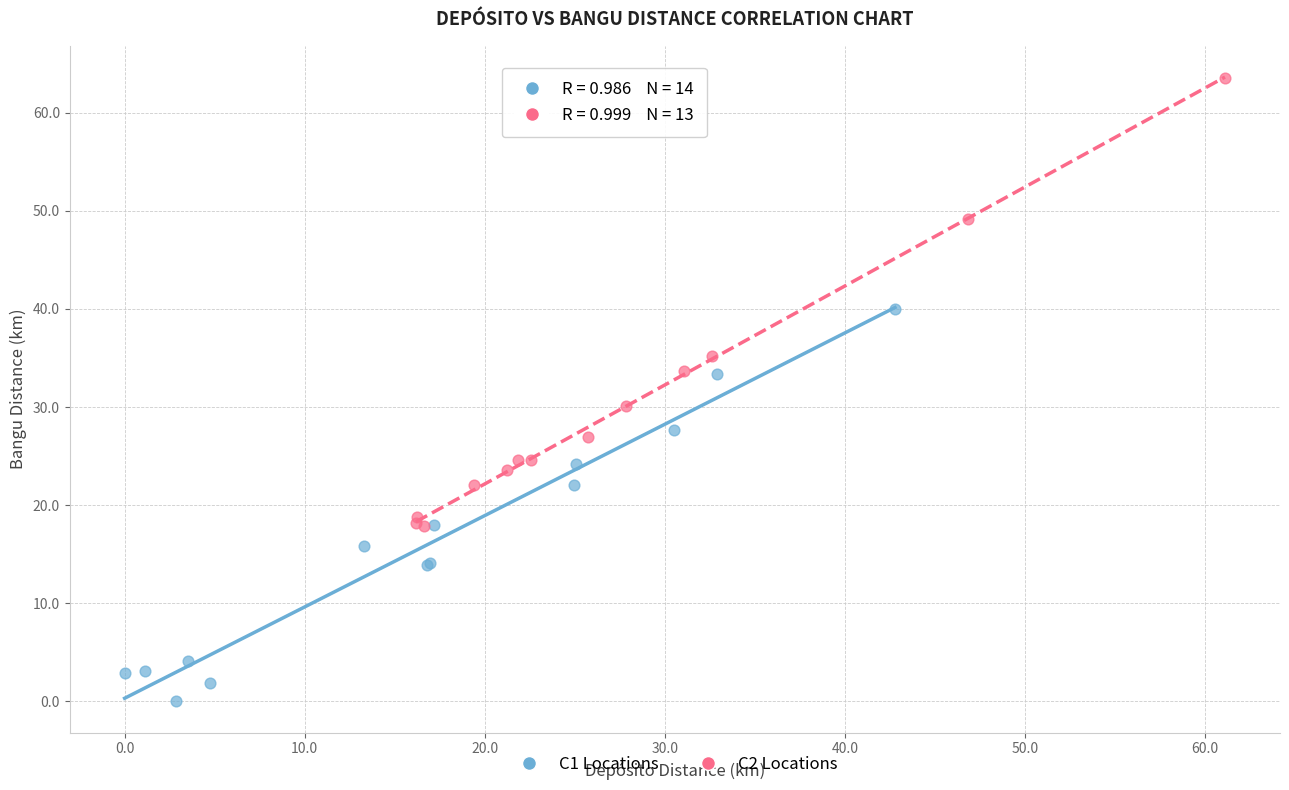

Which series has the widest spread of Y values?

C2 Locations